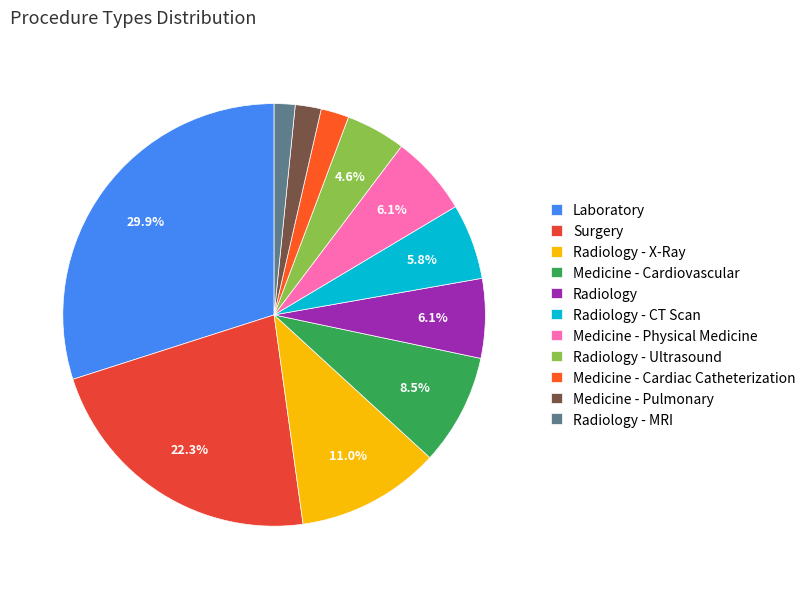

Is there a majority slice in this chart?

No